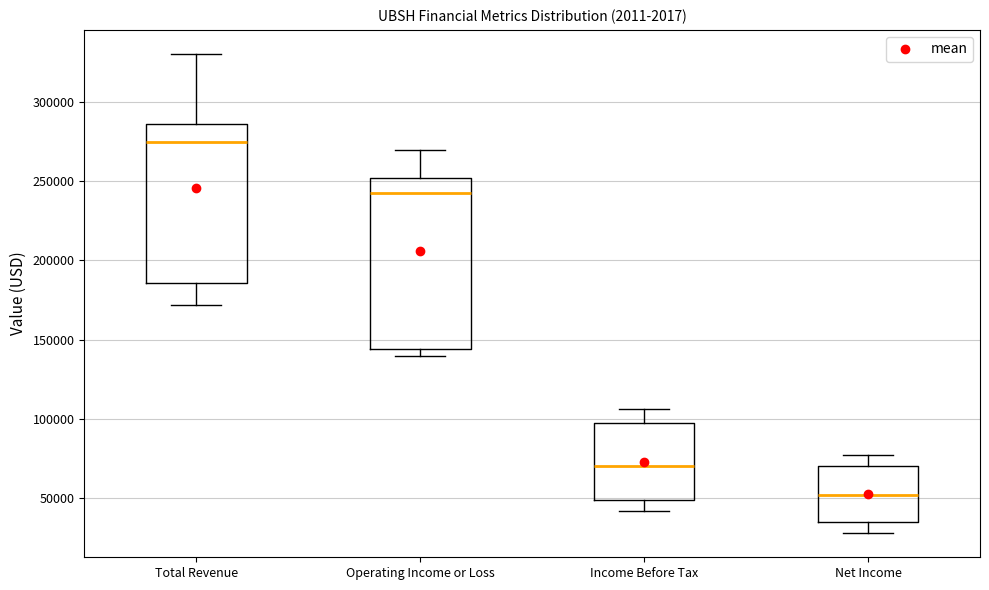

Which box's median line is the lowest?

Net Income